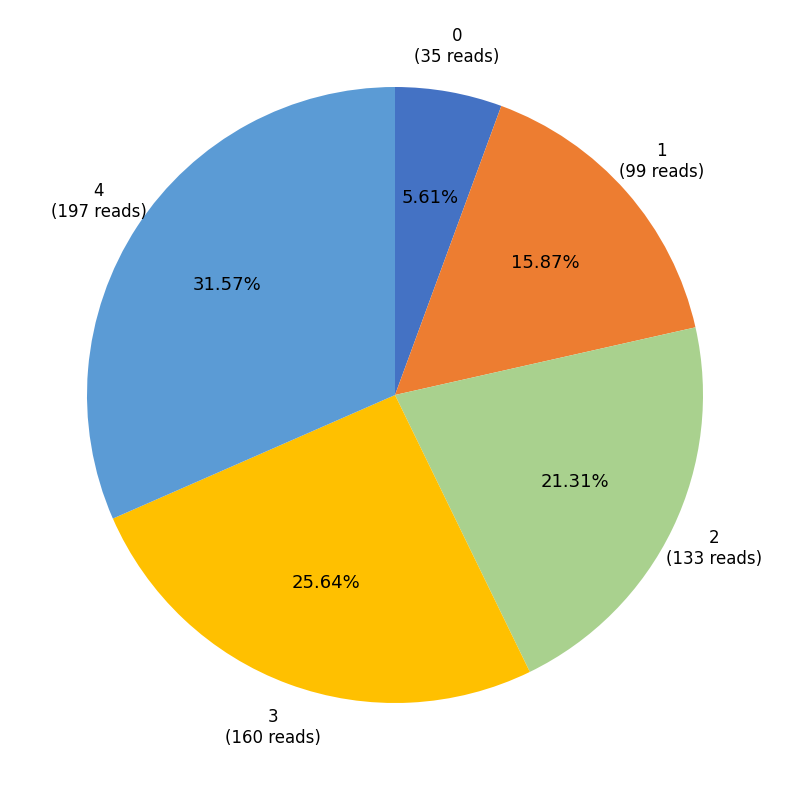

What percentage is the 4 slice, to the nearest percent?

32%